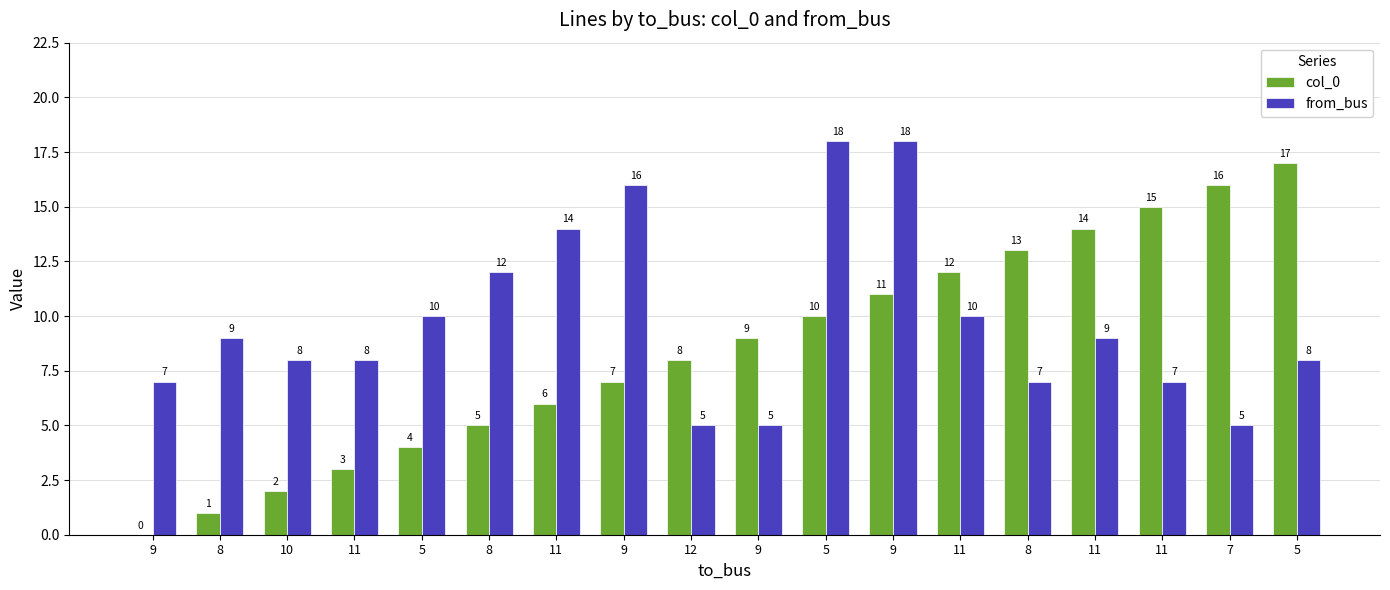

Reading left to right, what are all the values shown in this chart?

col_0: 0	1	2	3	4	5	6	7	8	9	10	11	12	13	14	15	16	17
from_bus: 7	9	8	8	10	12	14	16	5	5	18	18	10	7	9	7	5	8